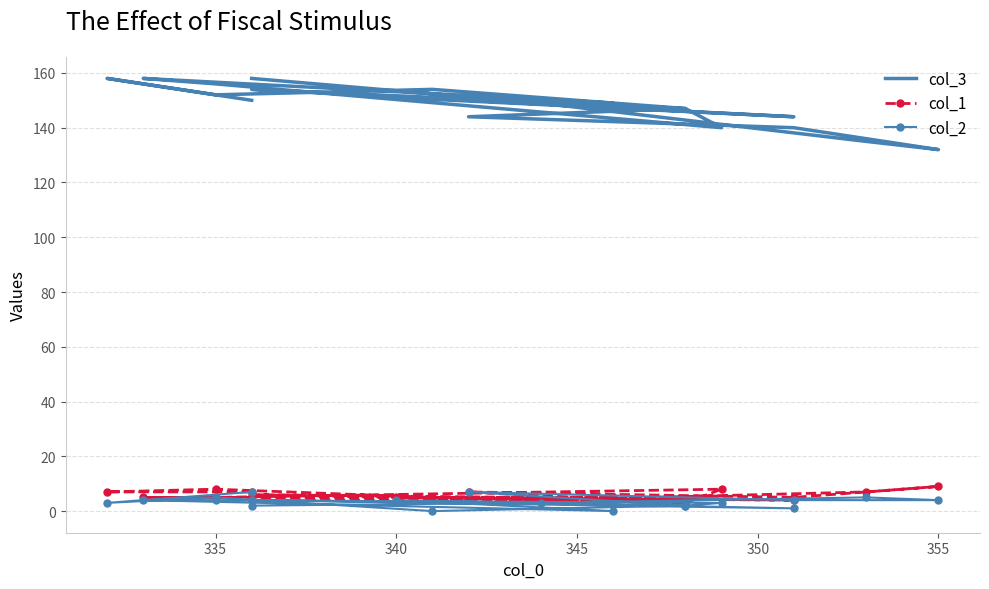

At which category is the sum across all series the highest?

335